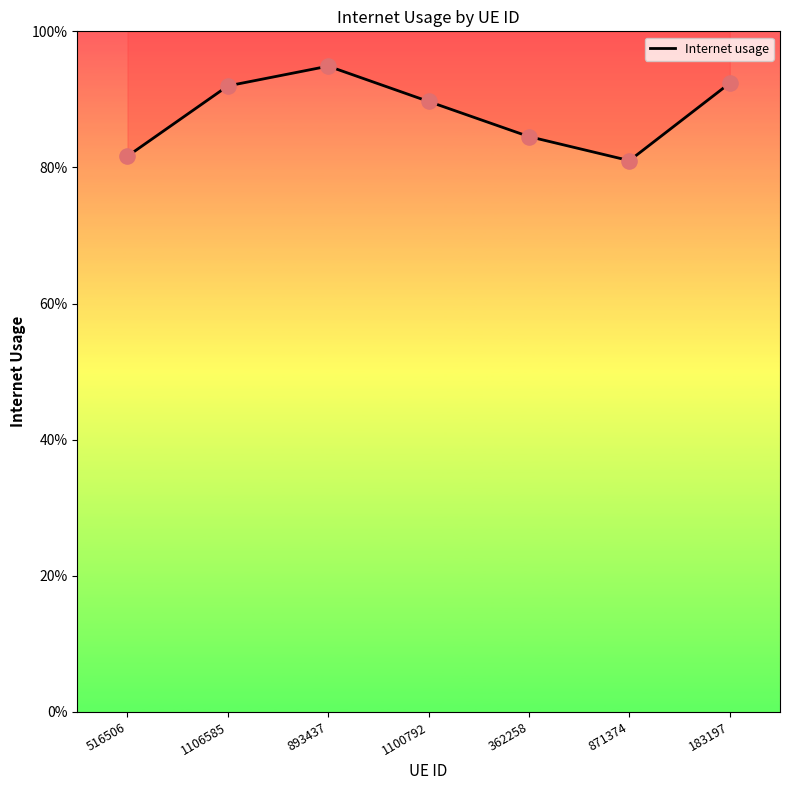

Which has a higher value, 183197 or 893437?

893437